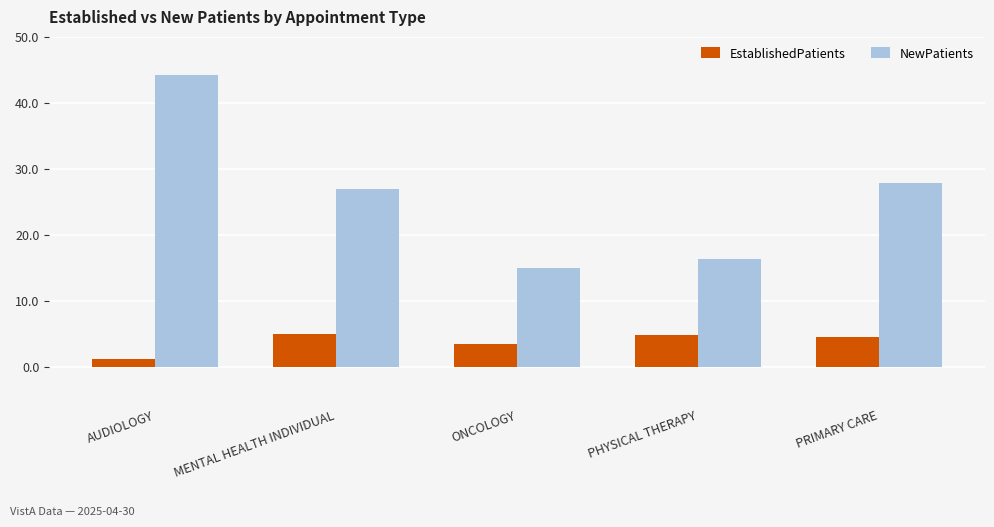

Is it true that NewPatients equals 15.0 at ONCOLOGY?

True